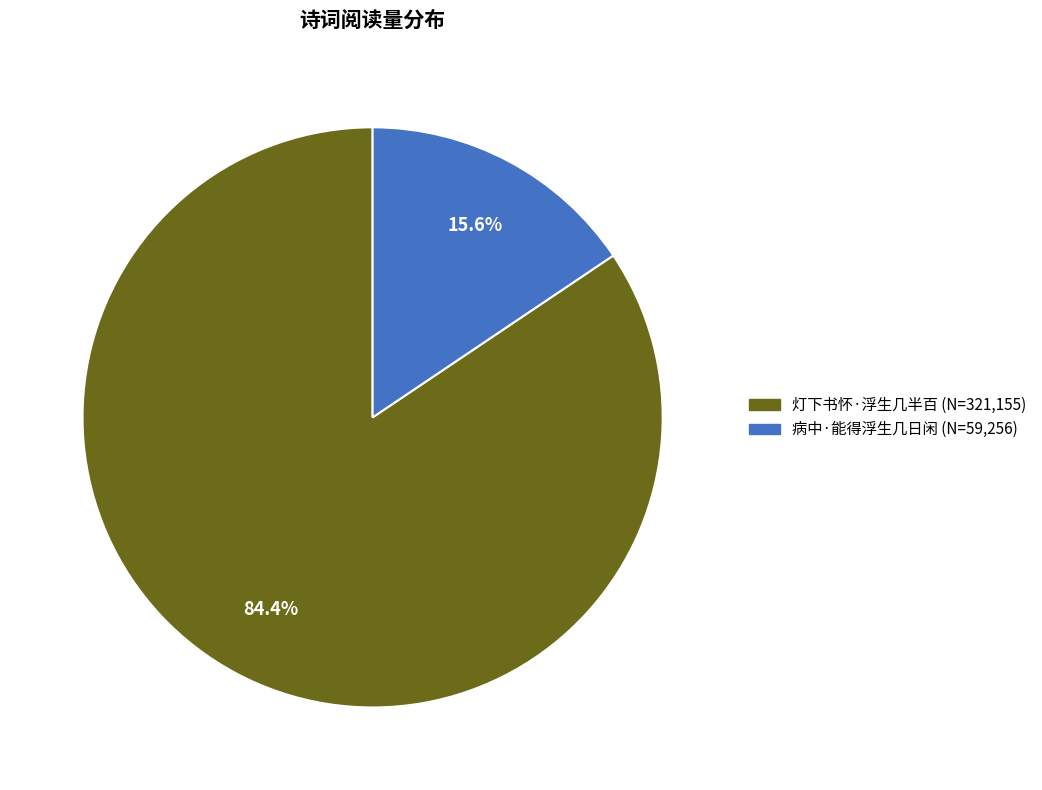

Is it true that 病中·能得浮生几日闲 is 16% of the pie?

True